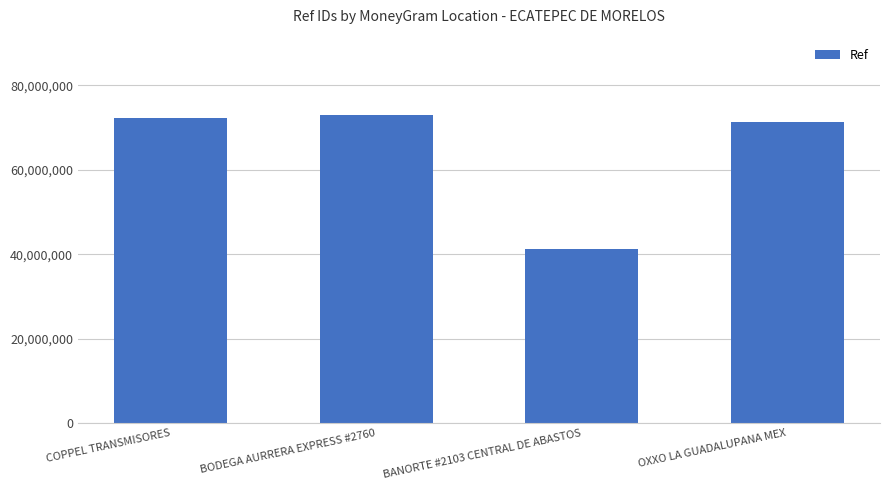

Read the value at OXXO LA GUADALUPANA MEX.

71298401